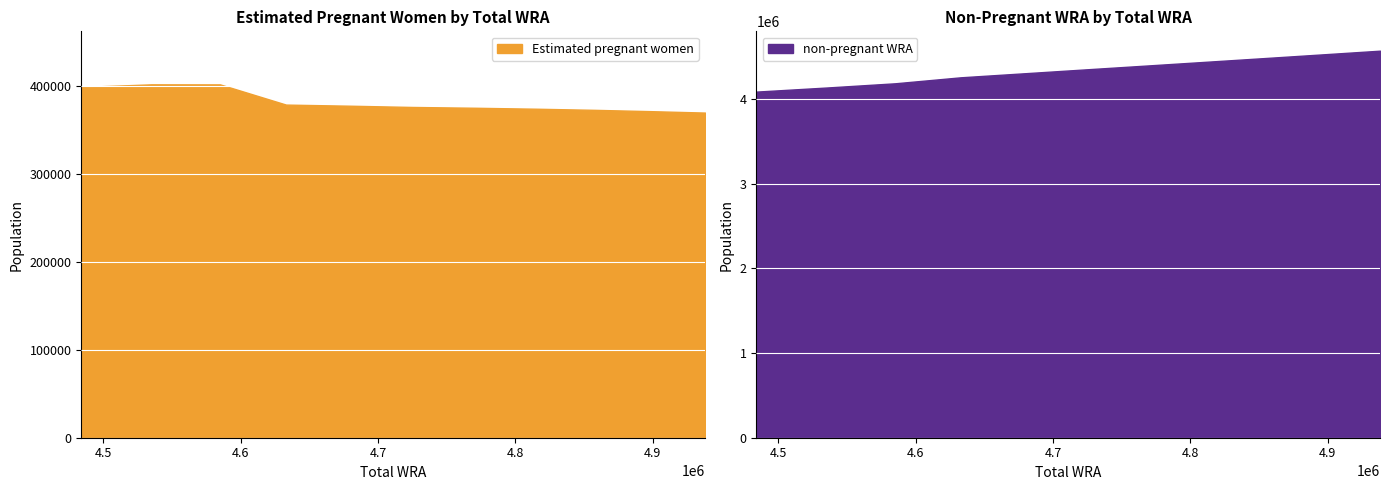

True or false: non-pregnant WRA and Estimated pregnant women intersect in this chart.

False